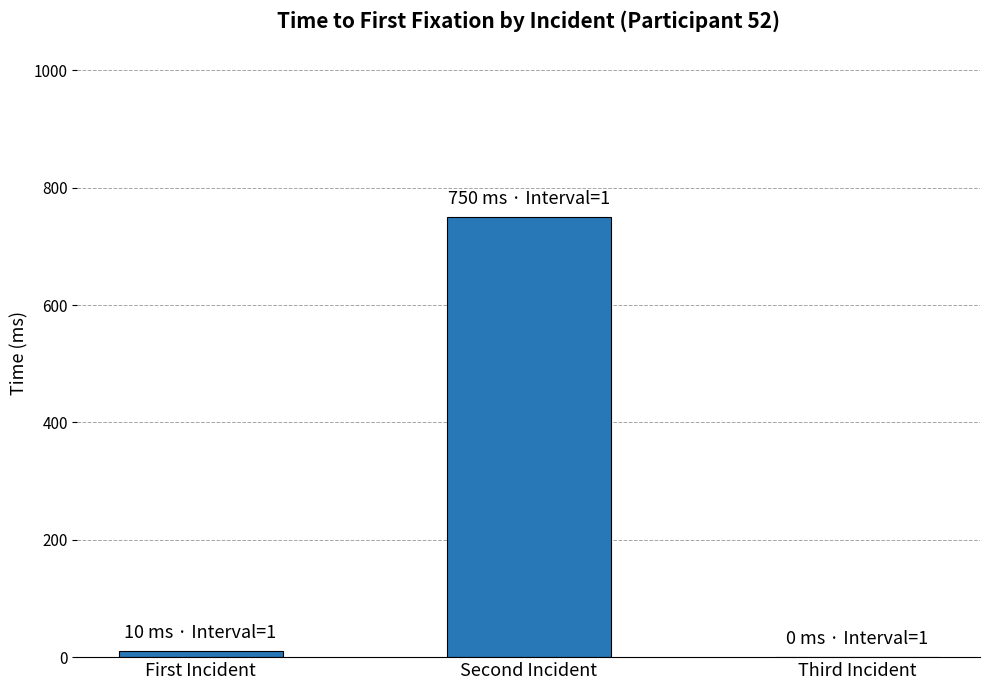

Reading left to right, transcribe all the data shown in this chart.

10	750	0